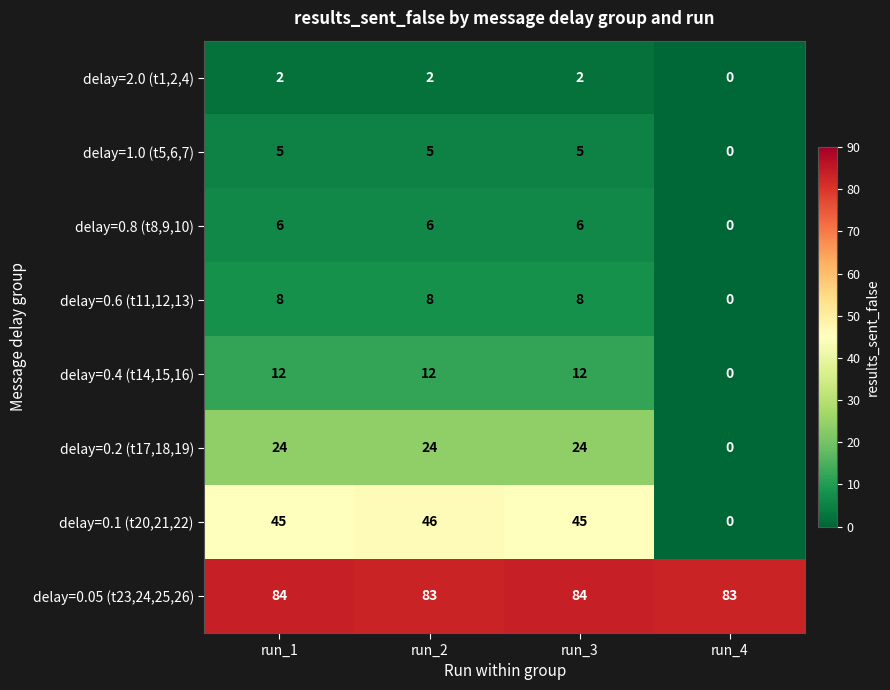

Is it true that delay=0.8 (t8,9,10) equals 10 at run_1?

False